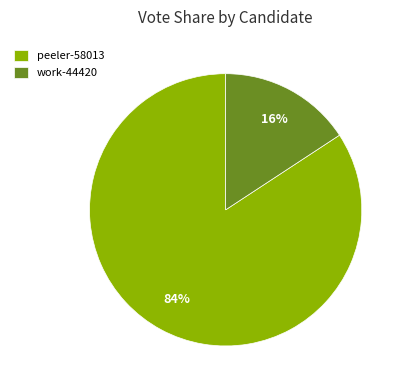

How many segments does this pie chart have?

2